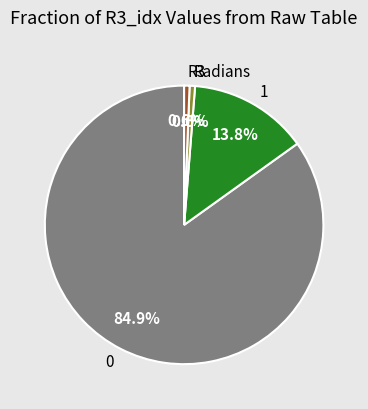

How many slices are in this pie chart?

4